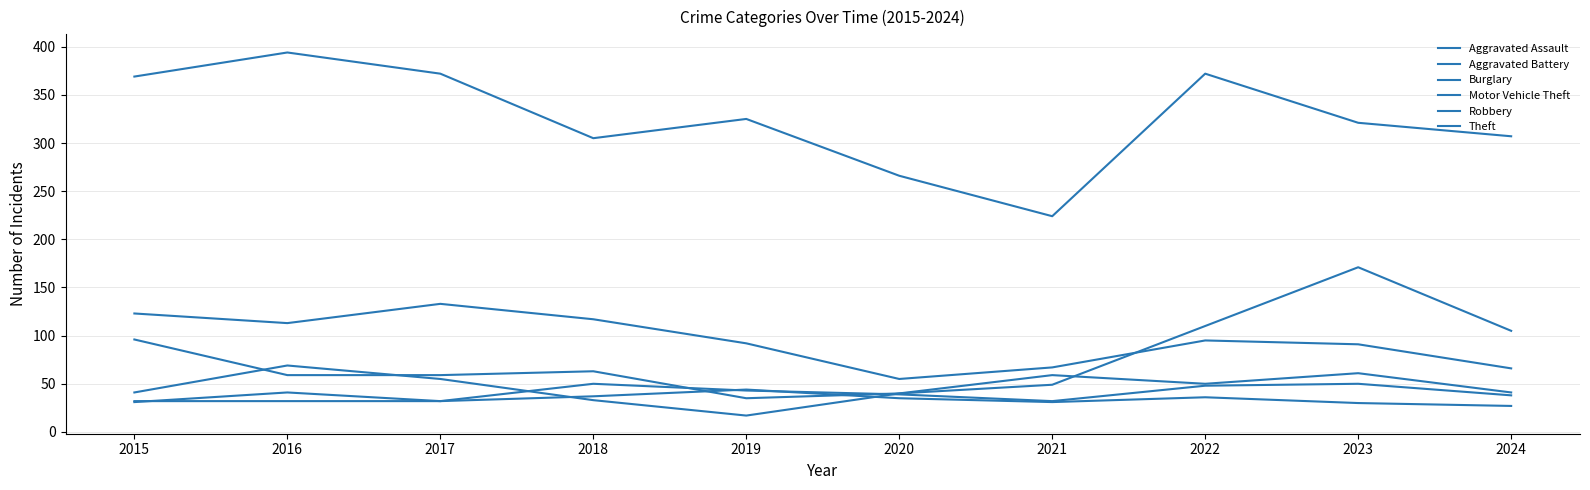

How many lines are shown in the chart?

6